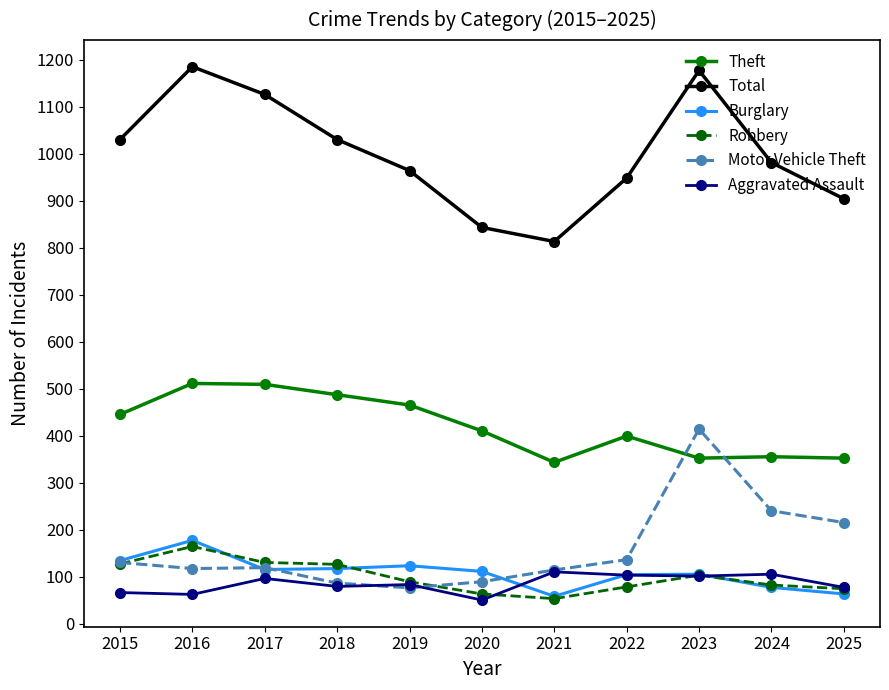

What is the sum of the Motor Vehicle Theft values at 2023 and 2016?

531